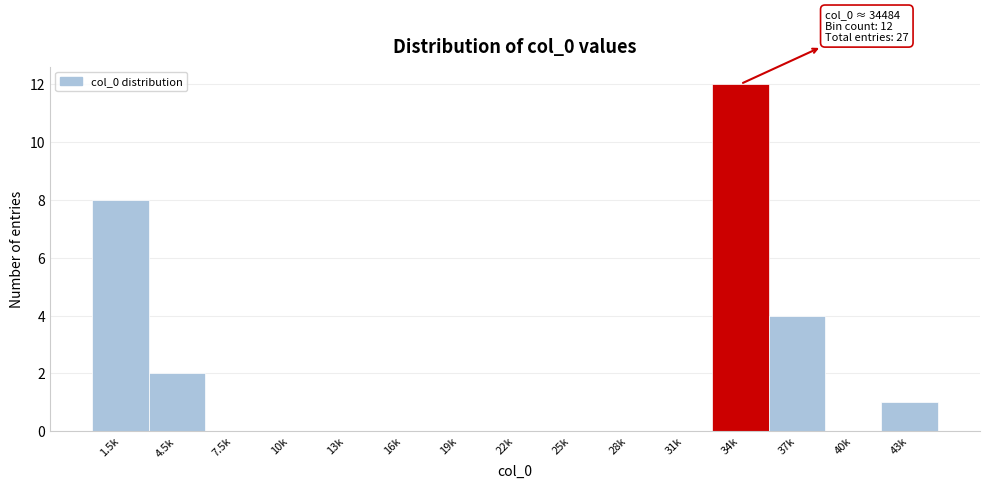

Reading left to right, list all the values displayed in this chart.

1.5k=8	4.5k=2	7.5k=0	10k=0	13k=0	16k=0	19k=0	22k=0	25k=0	28k=0	31k=0	34k=12	37k=4	40k=0	43k=1